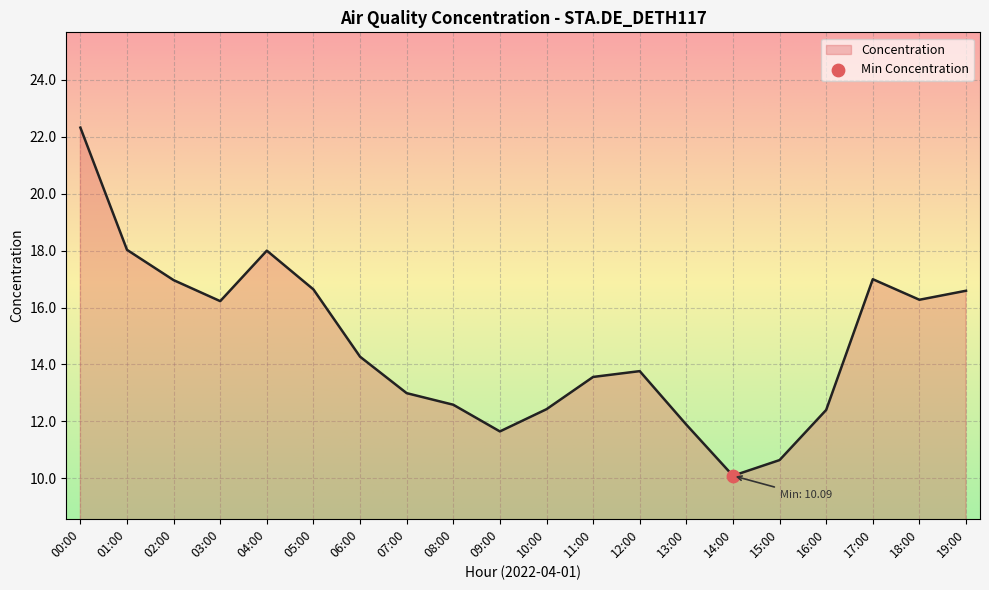

What is the change in value from 08:00 to 16:00?

-0.2